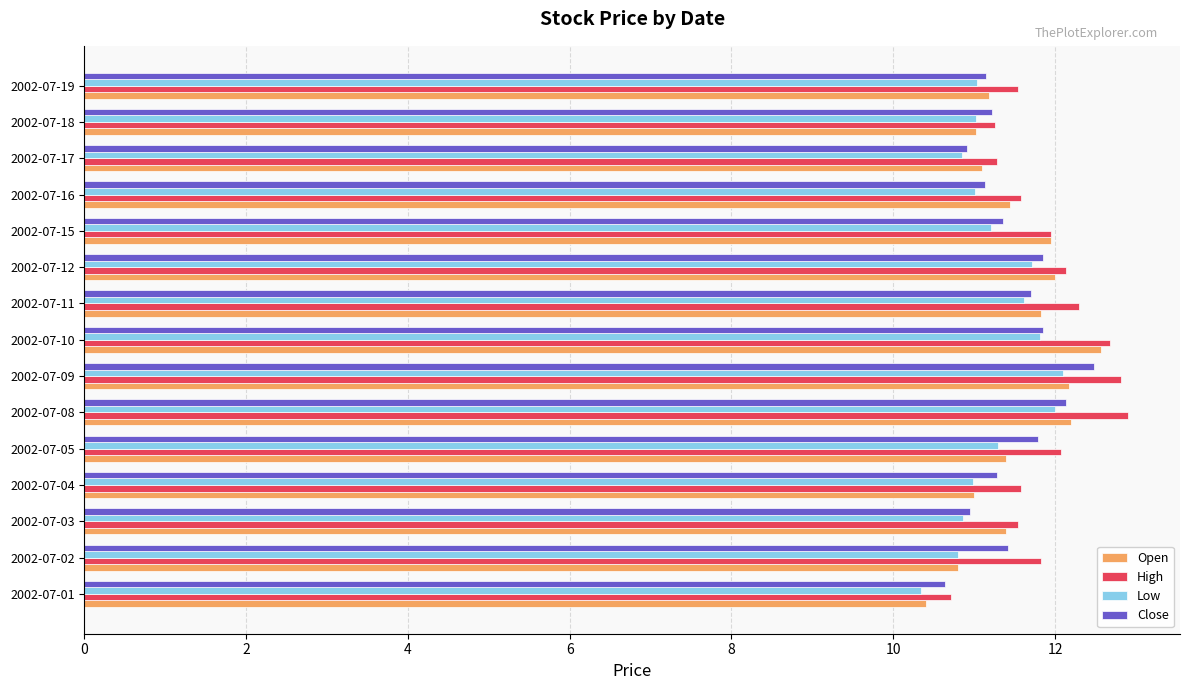

What is the maximum value for Low?

12.1